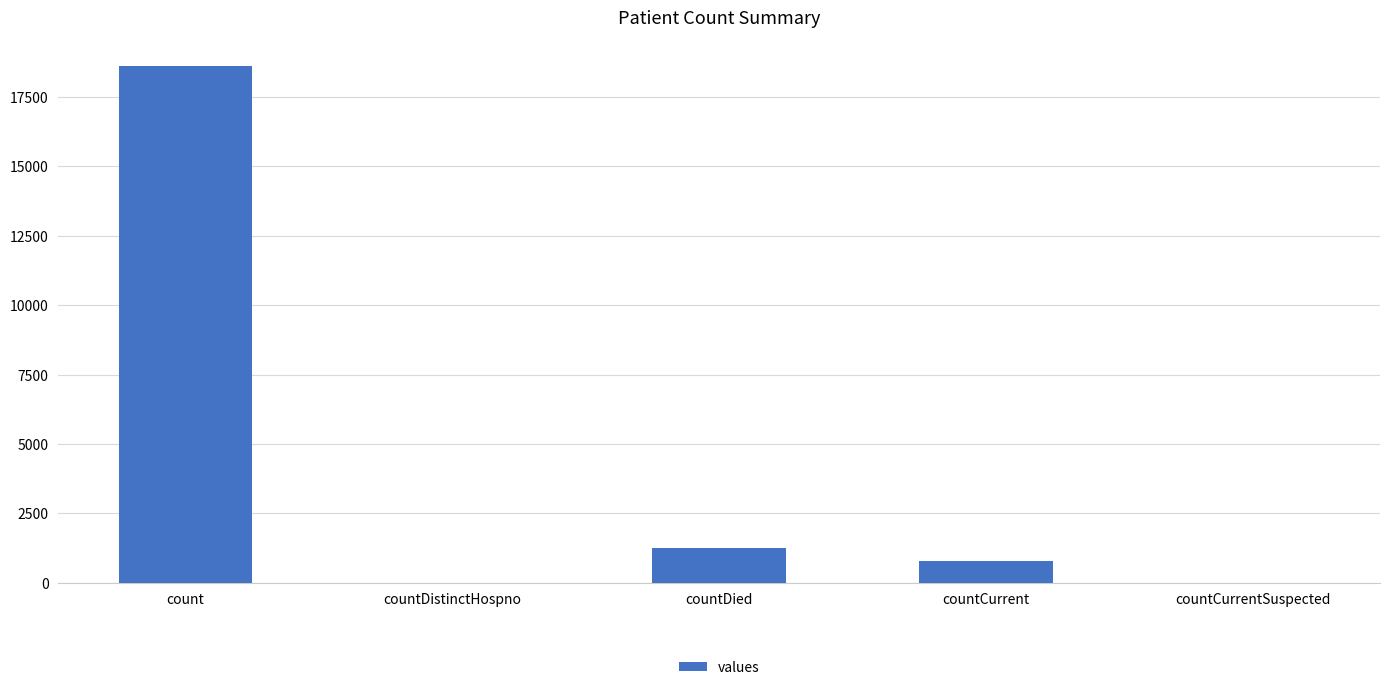

What is the greatest value displayed?

18615